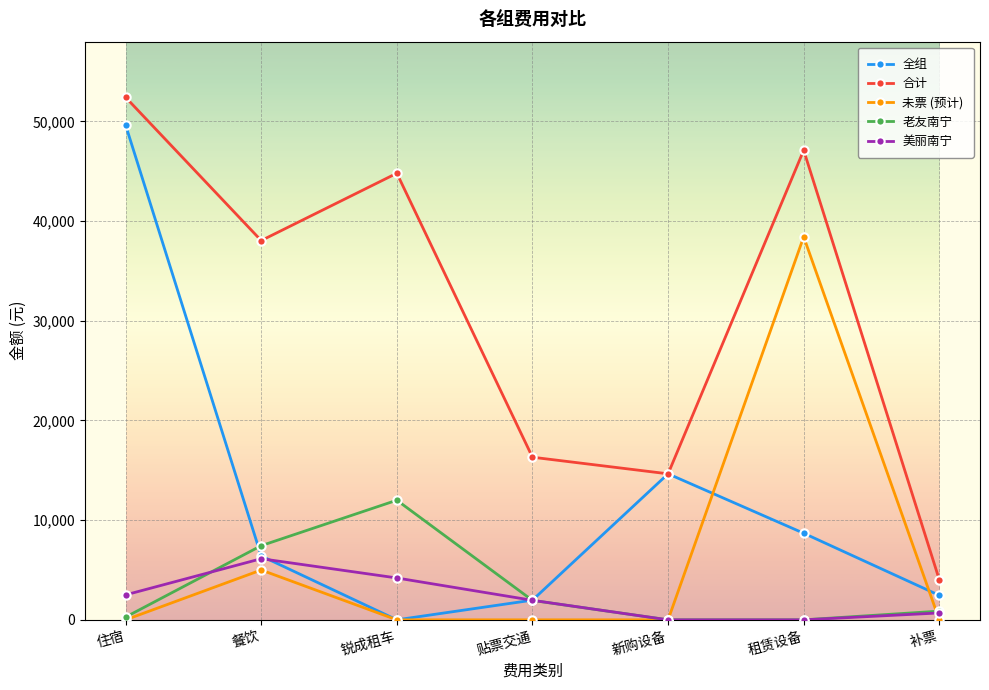

Is the value of 美丽南宁 at 住宿 greater than the value of 老友南宁 at 住宿?

Yes